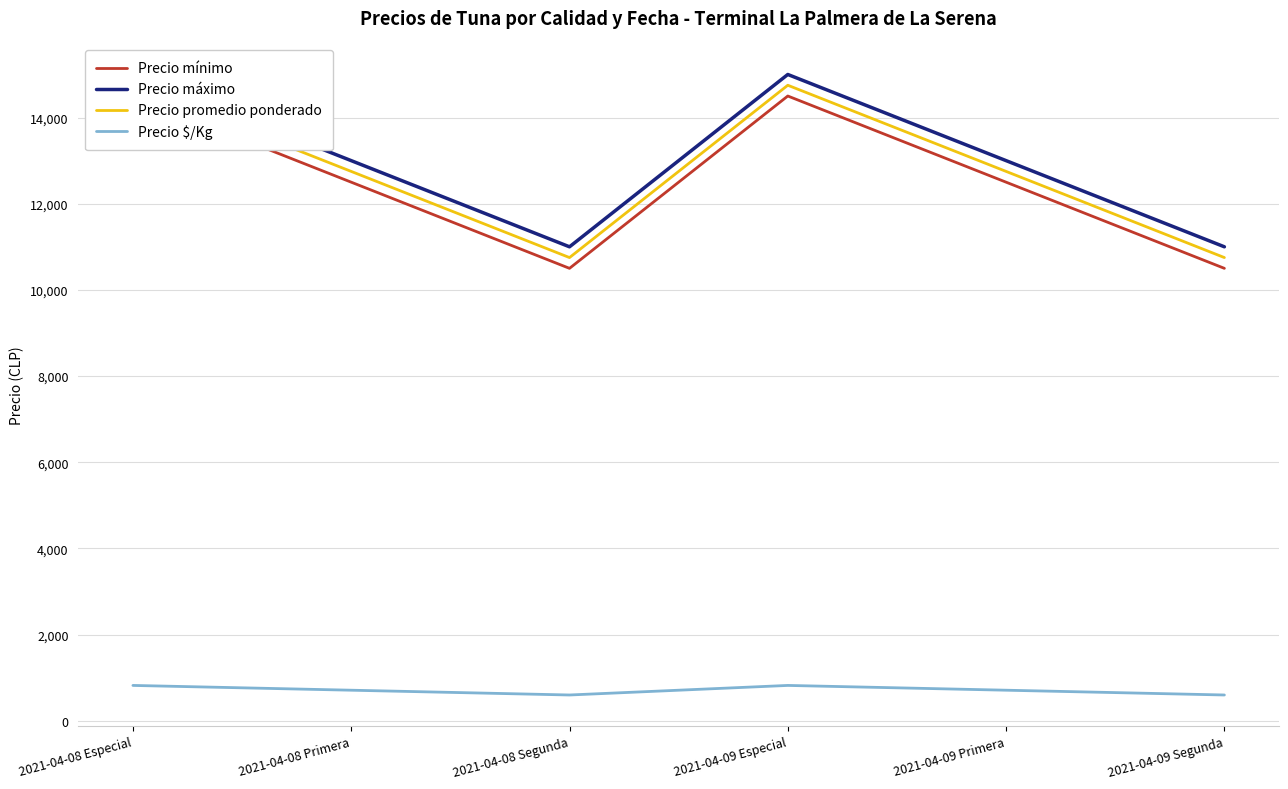

At which category does Precio promedio ponderado reach its first local peak?

2021-04-09 Especial